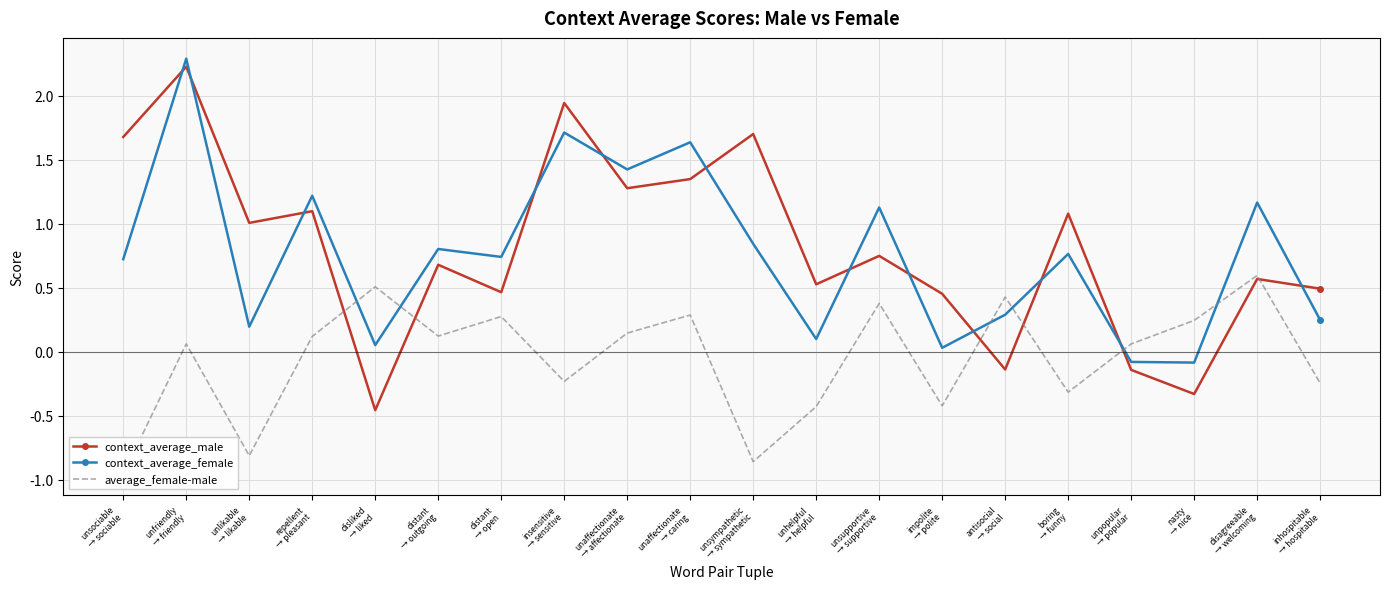

List the labels in order of average_female-male value, largest first.

disagreeable
→ welcoming, disliked
→ liked, antisocial
→ social, unsupportive
→ supportive, unaffectionate
→ caring, distant
→ open, nasty
→ nice, unaffectionate
→ affectionate, distant
→ outgoing, repellent
→ pleasant, unfriendly
→ friendly, unpopular
→ popular, insensitive
→ sensitive, inhospitable
→ hospitable, boring
→ funny, impolite
→ polite, unhelpful
→ helpful, unlikable
→ likable, unsympathetic
→ sympathetic, unsociable
→ sociable